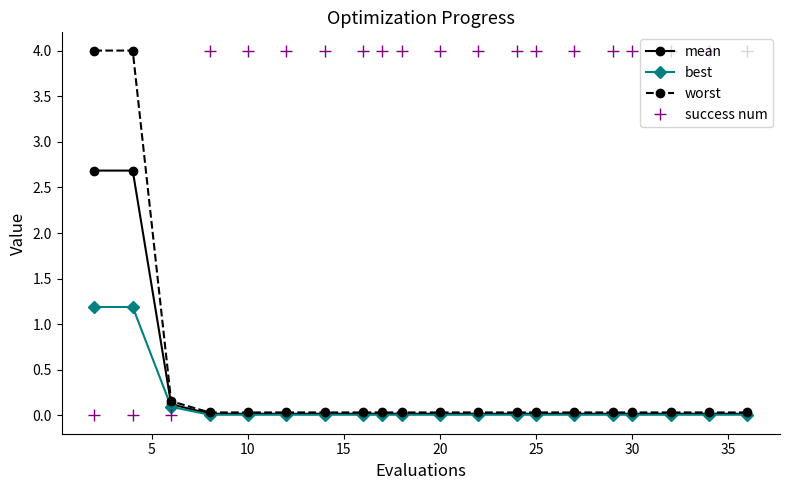

What is the value of the success num point at the 8th from the left?

4.0